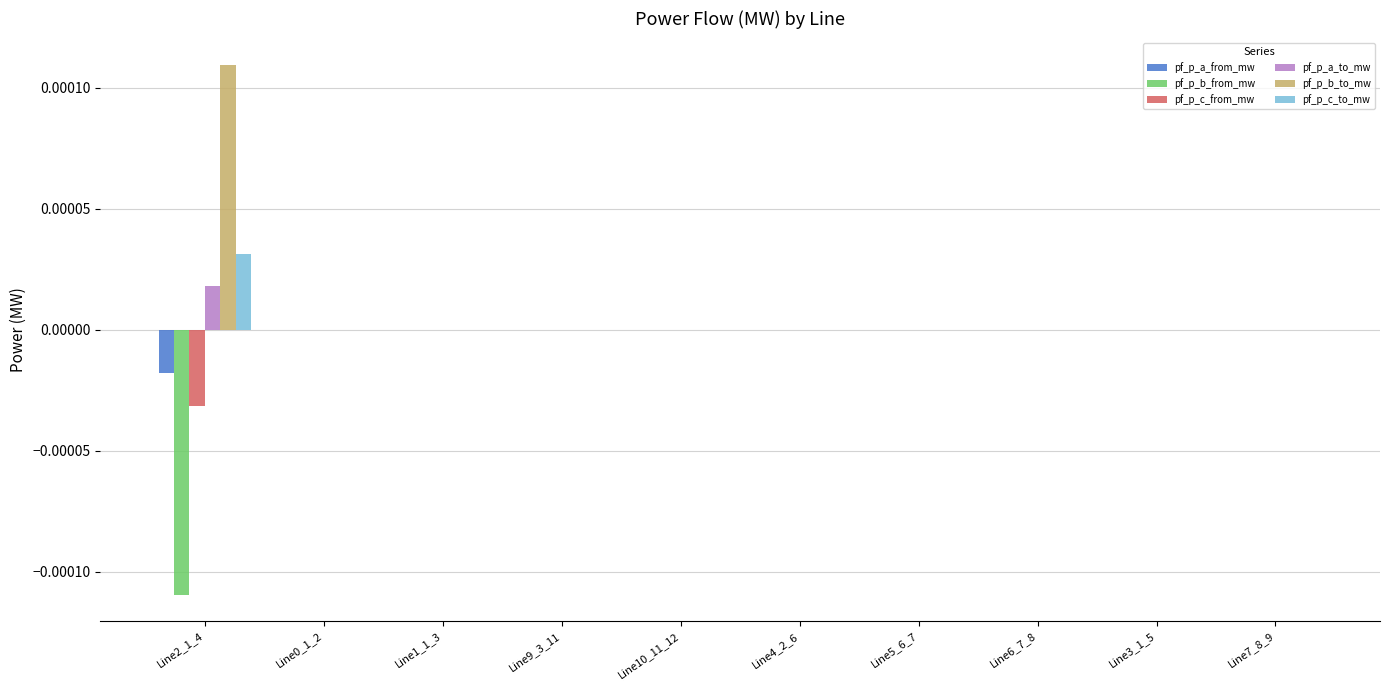

How many distinct data groups are displayed?

6